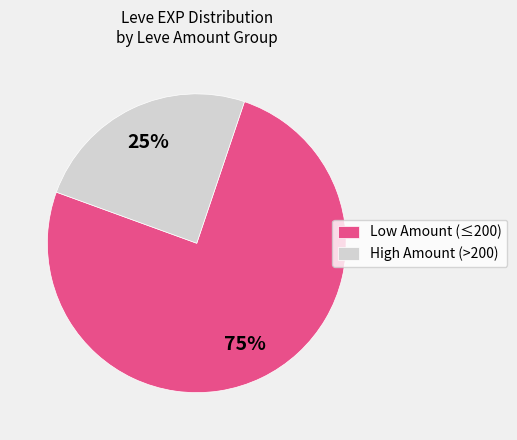

To the nearest percent, what percentage of the pie is Low Amount (≤200)?

75%